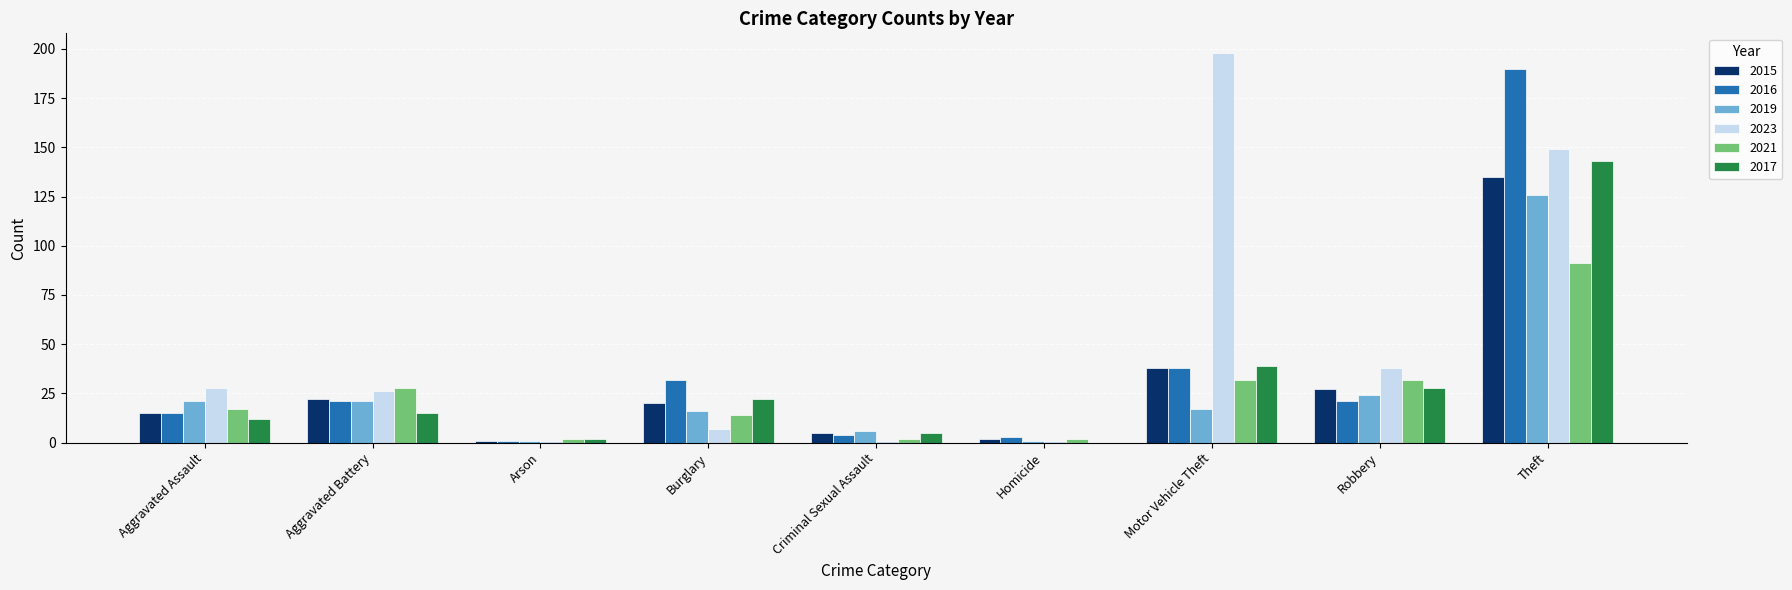

What is the sum of all 2015 values?

265